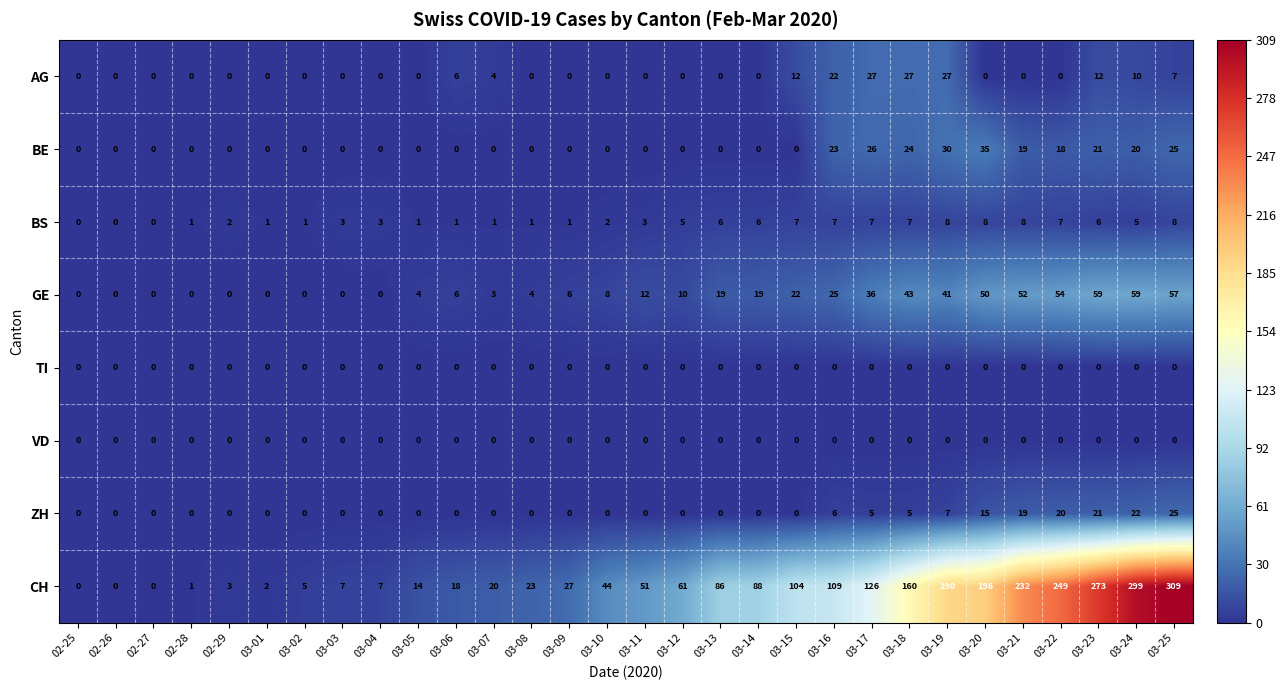

What is the total value across all series at 03-23?

392